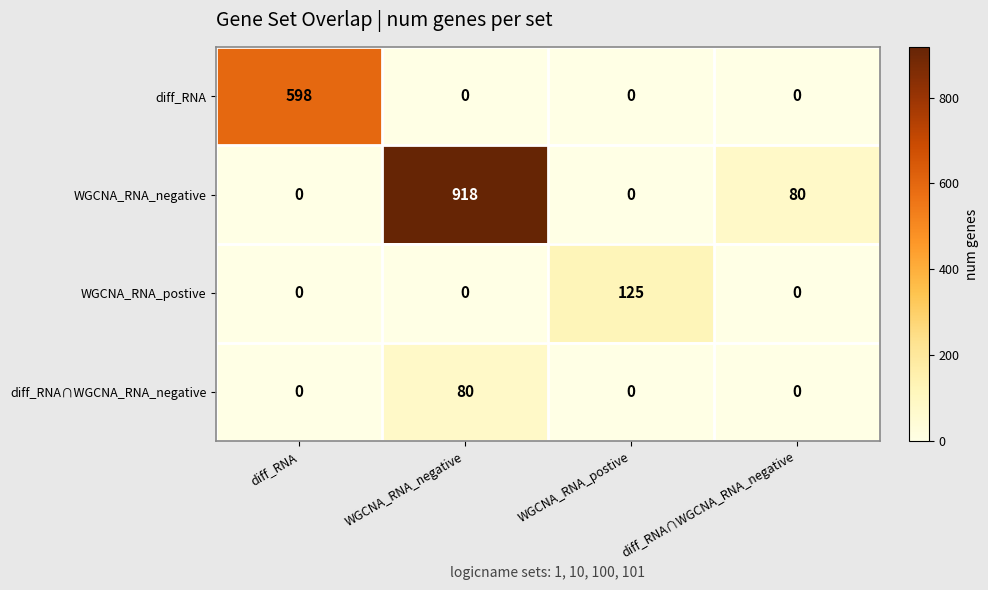

Count the number of data series in this chart.

4